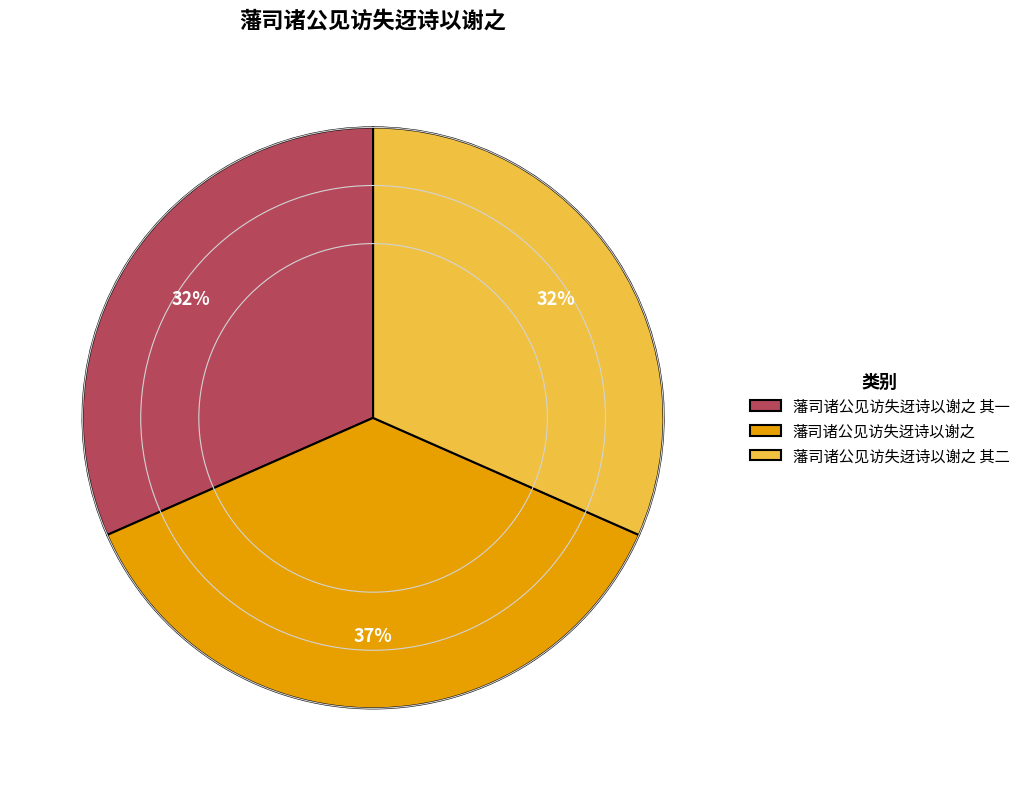

To the nearest percent, what is the average slice percentage?

33%